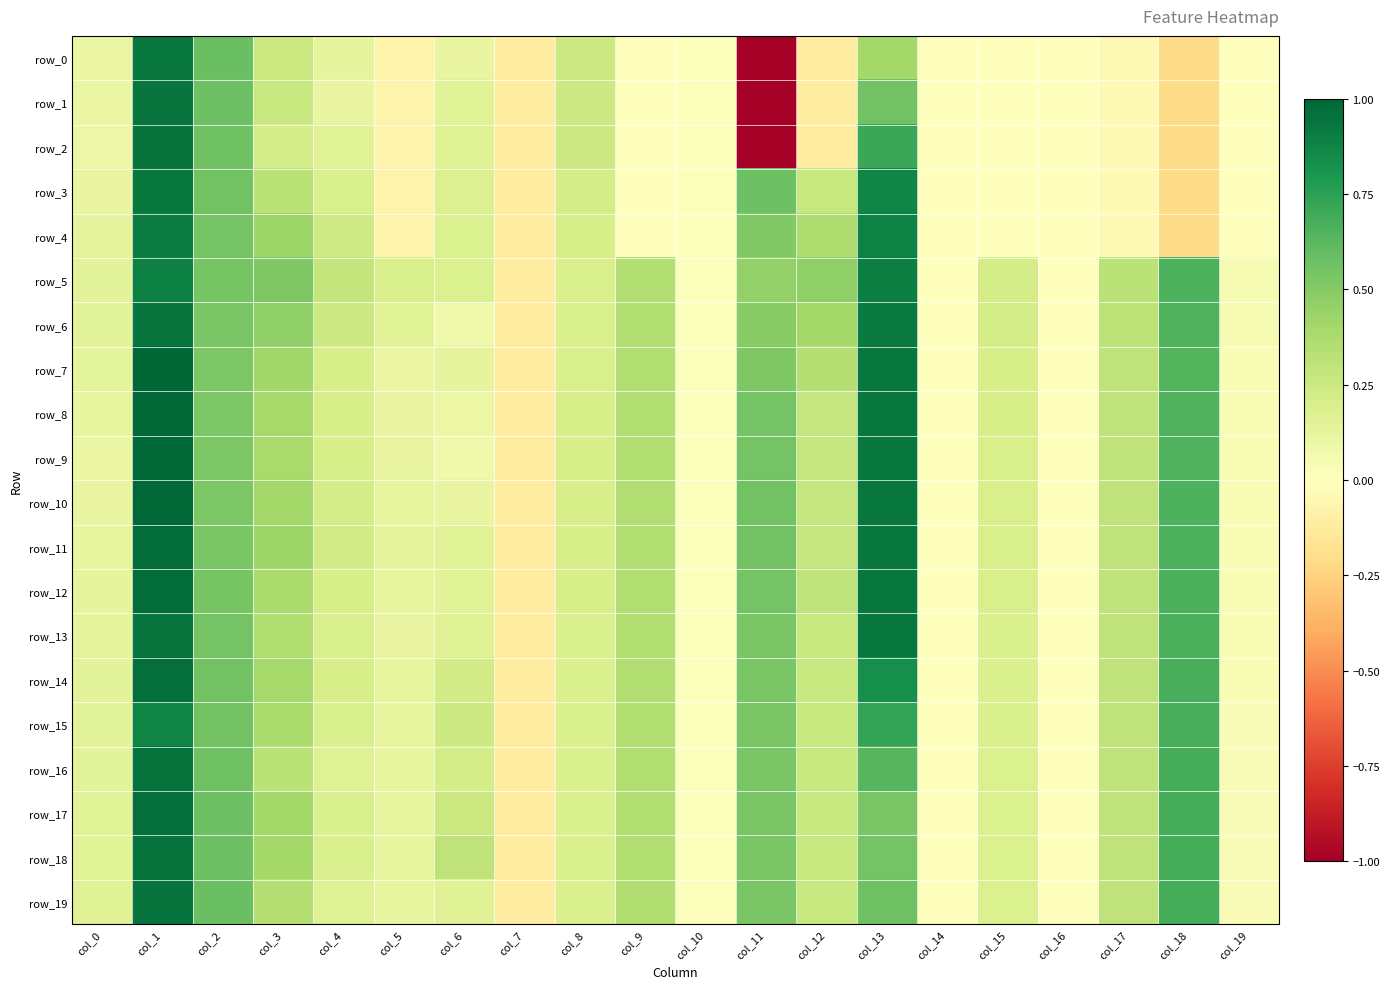

List the labels in order of row_16 value, smallest first.

col_7, col_16, col_14, col_10, col_19, col_5, col_0, col_4, col_15, col_8, col_6, col_12, col_17, col_3, col_9, col_11, col_2, col_13, col_18, col_1